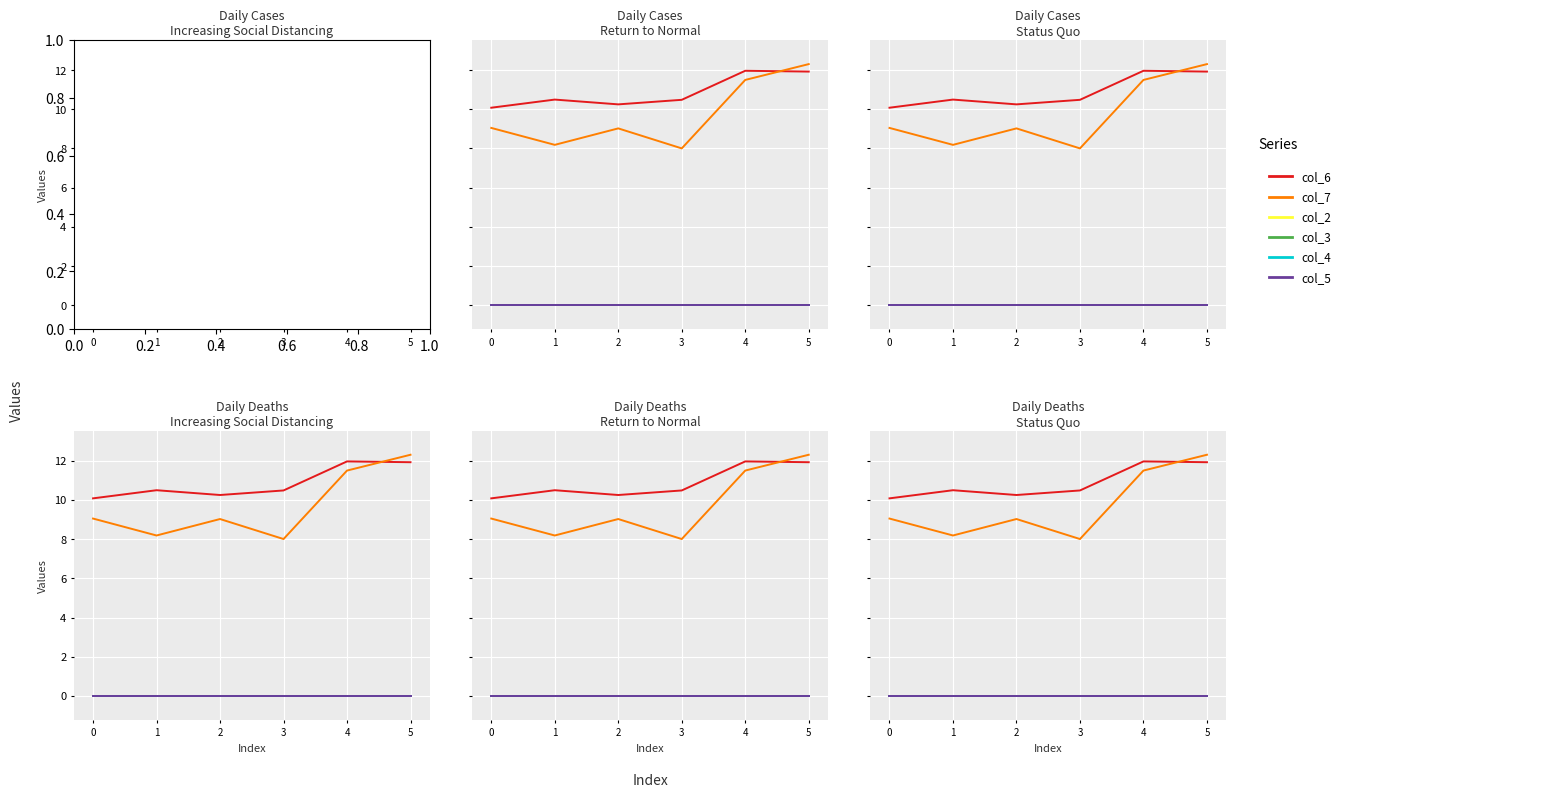

True or false: col_4 and col_2 cross at least once.

False